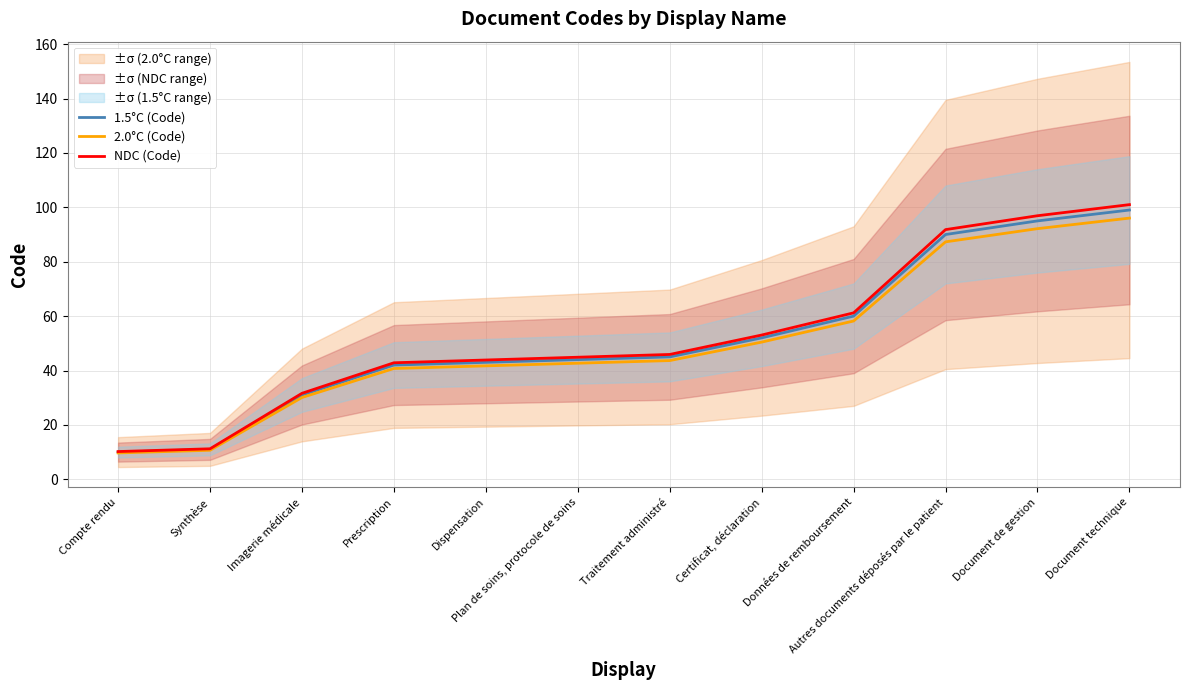

What is the difference between the maximum and minimum values in the 1.5°C (Code) series?

89.0